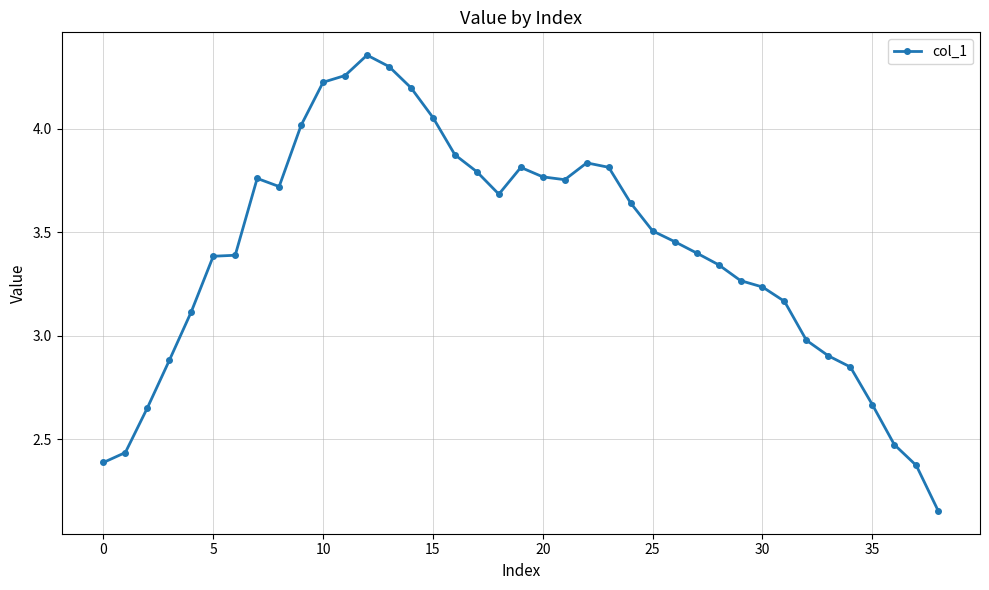

How many lines are shown in the chart?

1